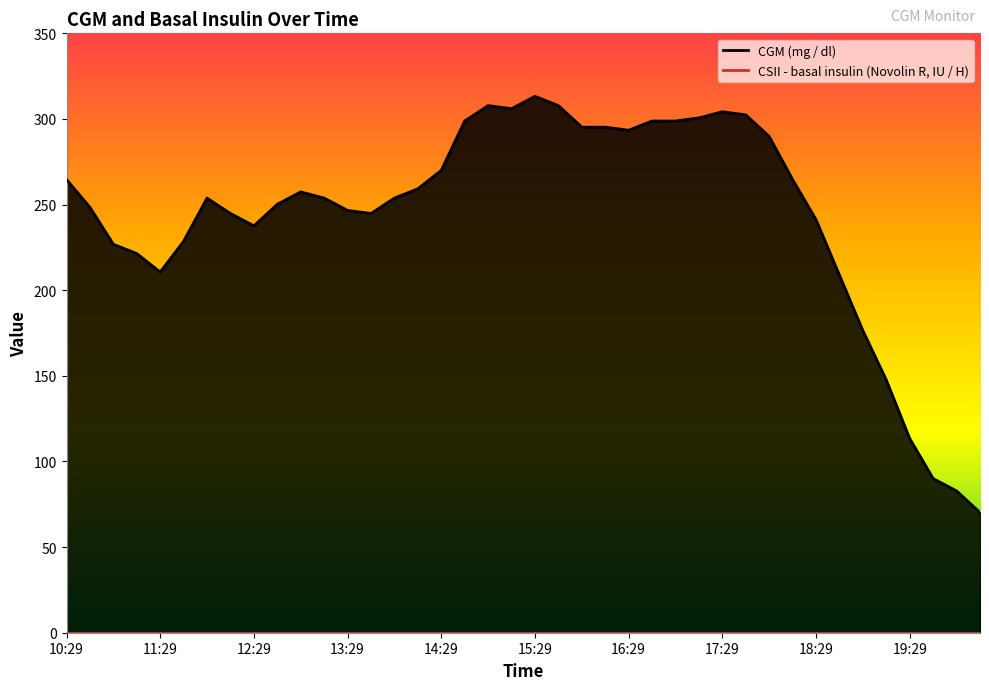

What is the average value?

244.5